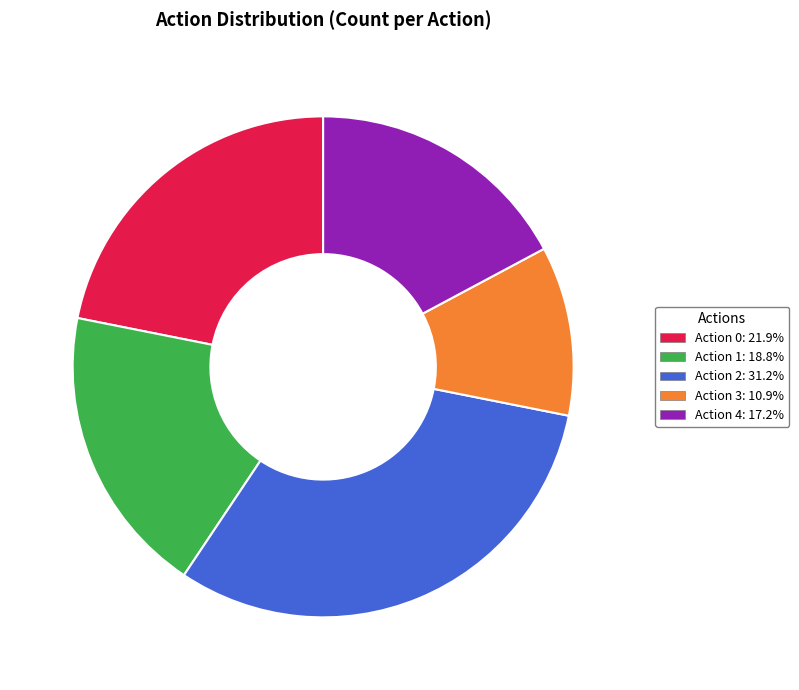

Does any single category account for the majority?

No